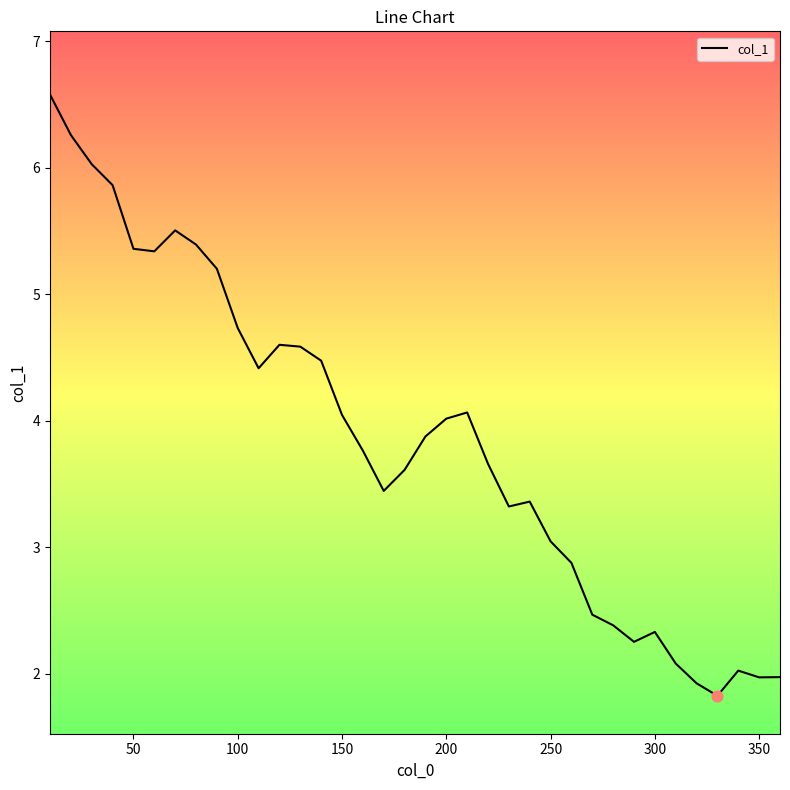

What is the difference between the maximum and minimum values?

4.8